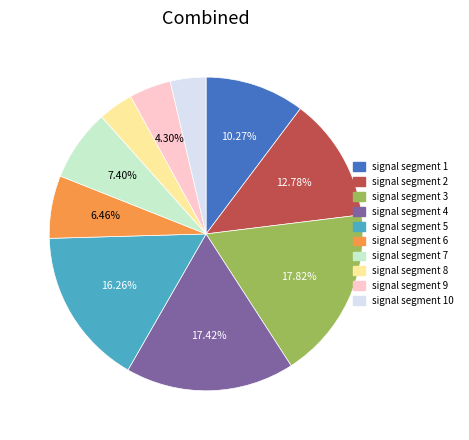

Is signal segment 2 the majority of the pie?

No